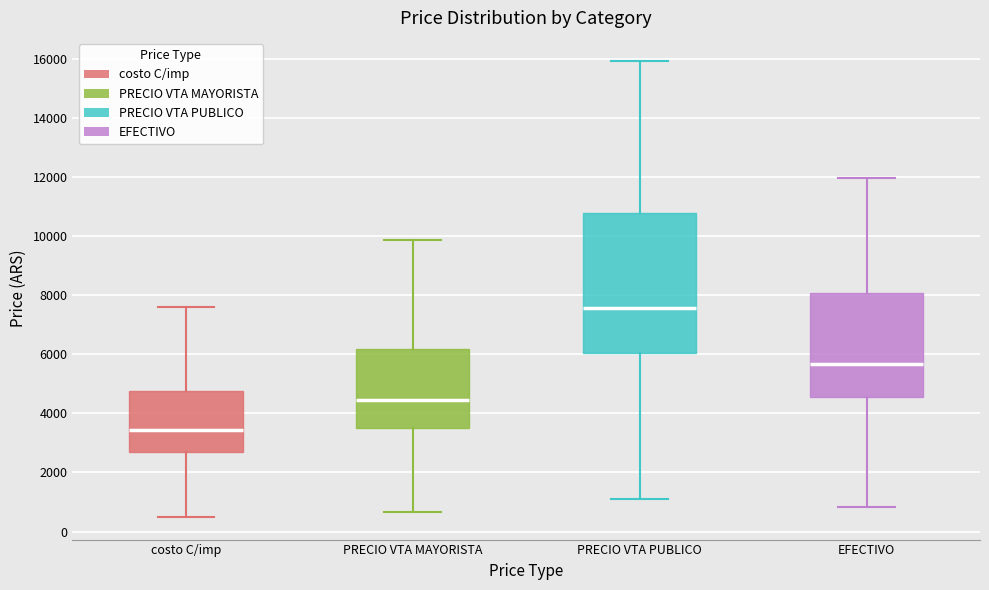

Comparing the boxes themselves (not the whiskers), which one is the tallest?

PRECIO VTA PUBLICO